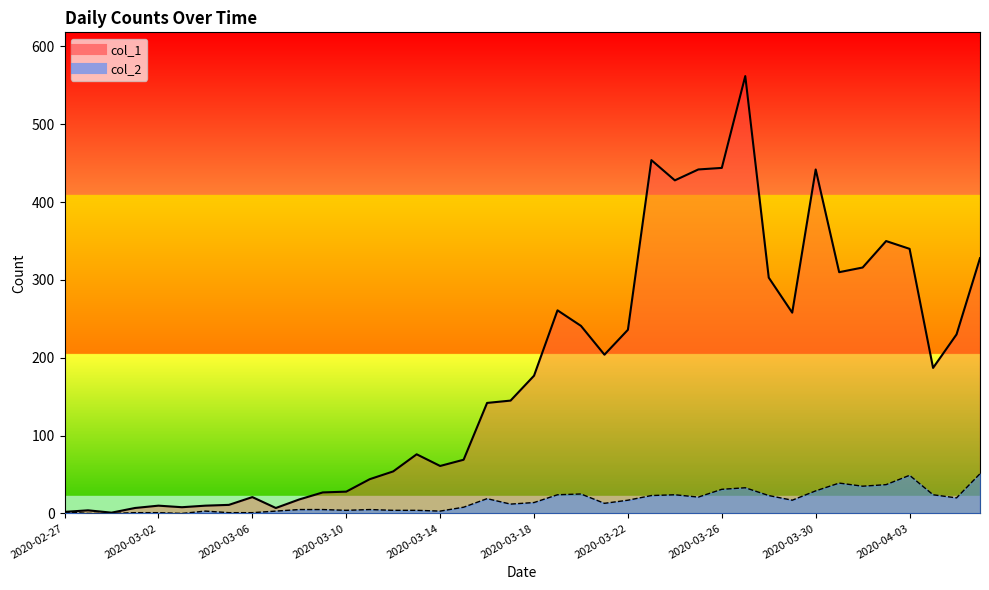

Count the number of categories in the chart.

40